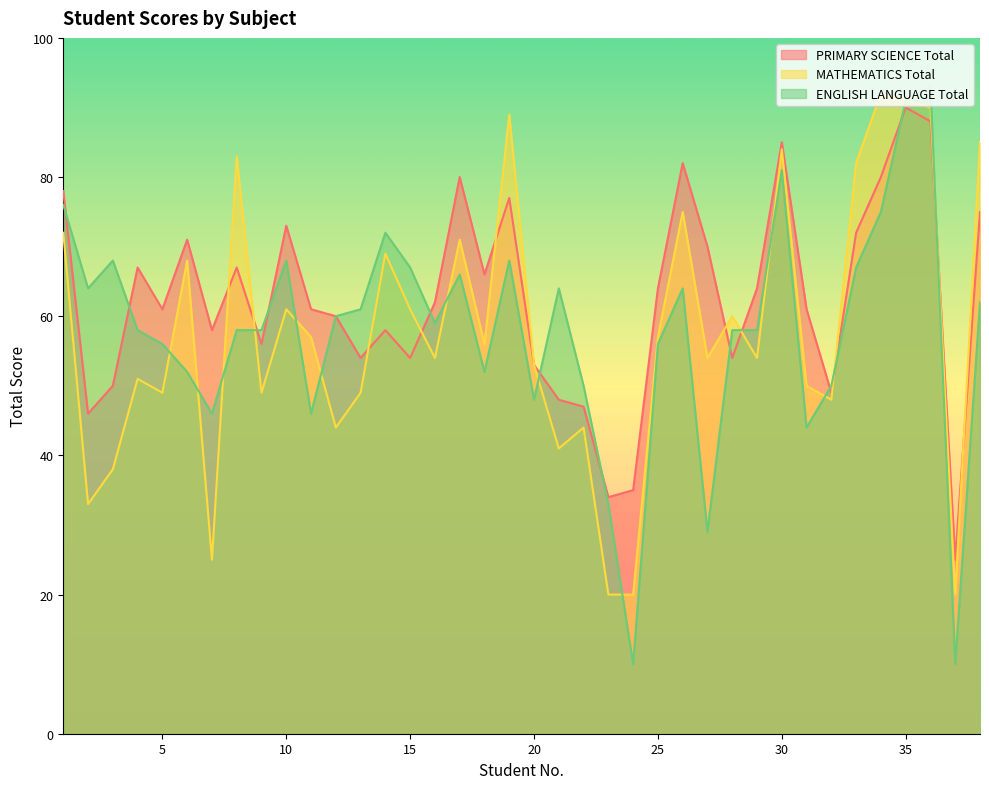

The value of PRIMARY SCIENCE Total at 21 is 48. True or false?

True